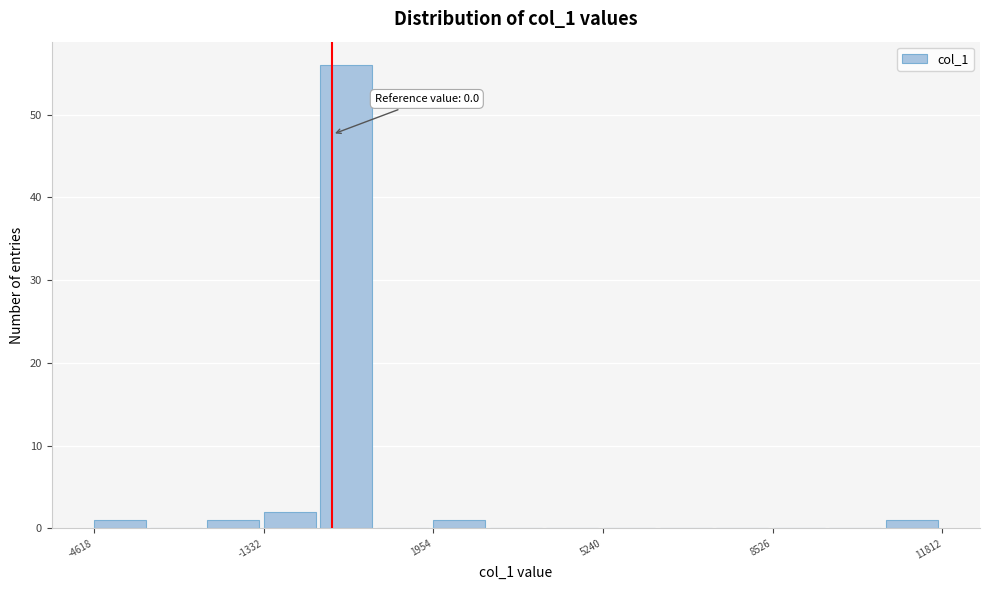

Read against the x-axis, roughly where is the centre of the tallest bar?

500